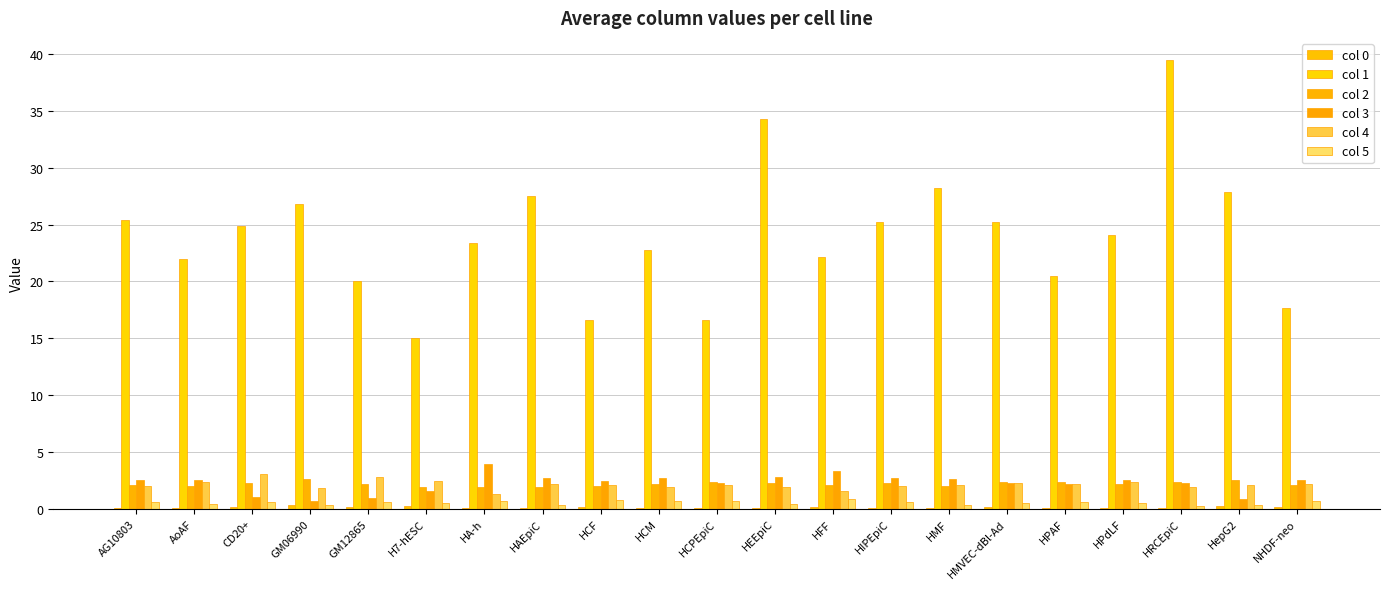

How many distinct data groups are displayed?

6